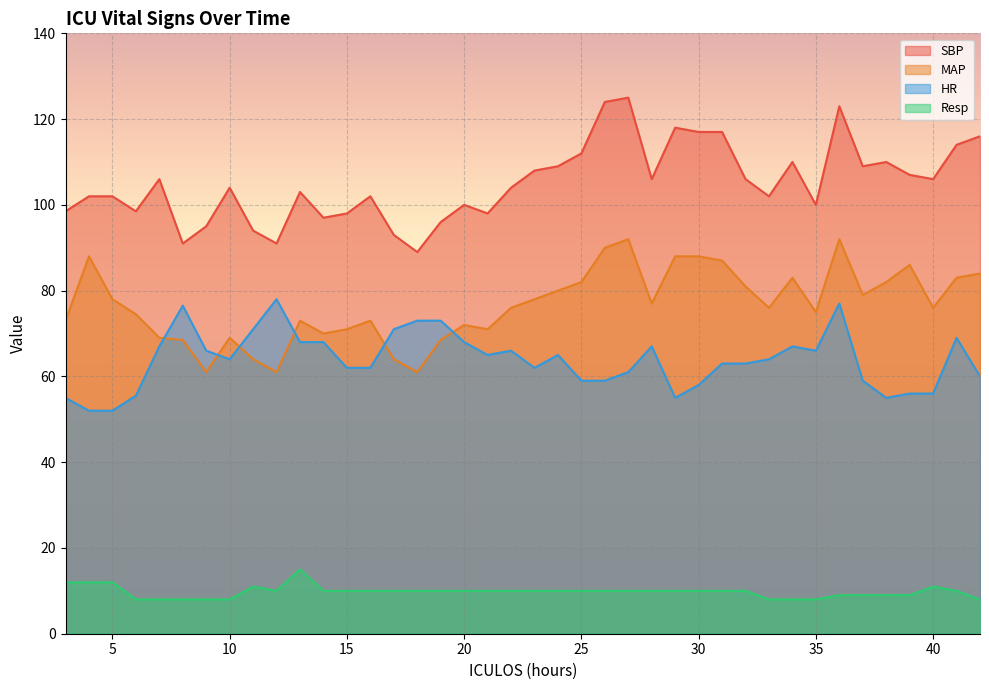

What is the difference between the maximum and minimum values in the Resp series?

7.0